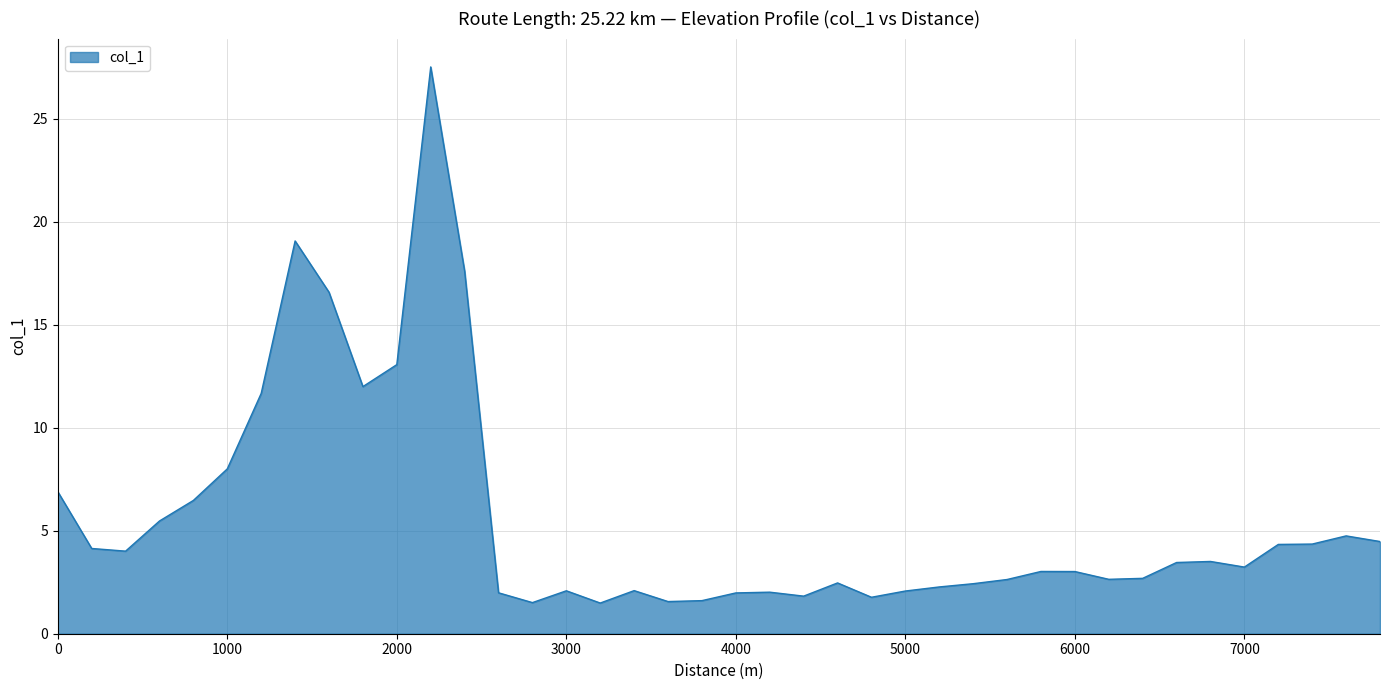

What is the difference between the maximum and minimum values?

26.0